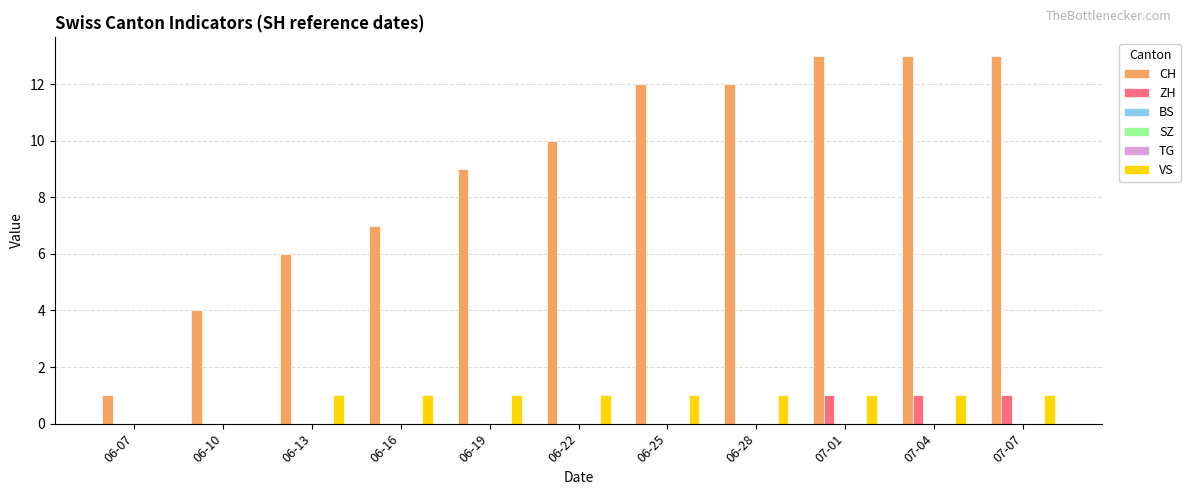

Reading left to right, extract all data points from this chart.

CH: 06-07=1	06-10=4	06-13=6	06-16=7	06-19=9	06-22=10	06-25=12	06-28=12	07-01=13	07-04=13	07-07=13
ZH: 06-07=0	06-10=0	06-13=0	06-16=0	06-19=0	06-22=0	06-25=0	06-28=0	07-01=1	07-04=1	07-07=1
BS: 06-07=0	06-10=0	06-13=0	06-16=0	06-19=0	06-22=0	06-25=0	06-28=0	07-01=0	07-04=0	07-07=0
SZ: 06-07=0	06-10=0	06-13=0	06-16=0	06-19=0	06-22=0	06-25=0	06-28=0	07-01=0	07-04=0	07-07=0
TG: 06-07=0	06-10=0	06-13=0	06-16=0	06-19=0	06-22=0	06-25=0	06-28=0	07-01=0	07-04=0	07-07=0
VS: 06-07=0	06-10=0	06-13=1	06-16=1	06-19=1	06-22=1	06-25=1	06-28=1	07-01=1	07-04=1	07-07=1